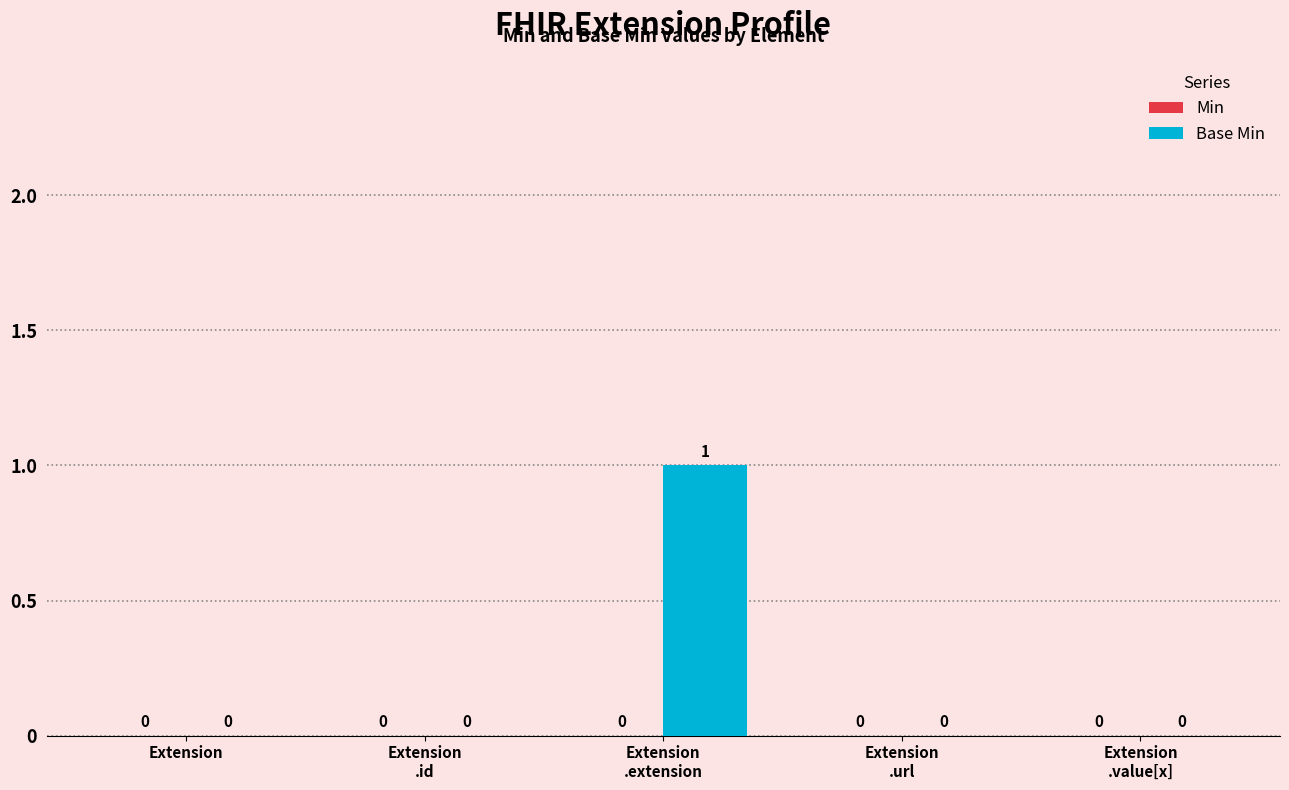

Which label corresponds to the largest value in the chart?

Extension
.extension